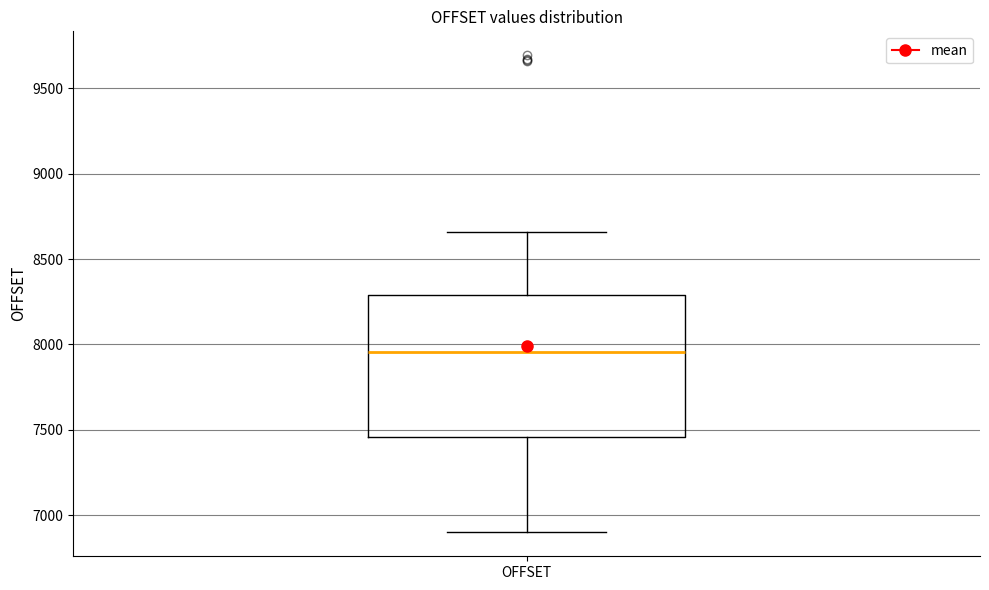

Where is the upper edge of the box for OFFSET on the y-axis? The values are not printed on the chart, so give them approximately, as read against the axis.

8300